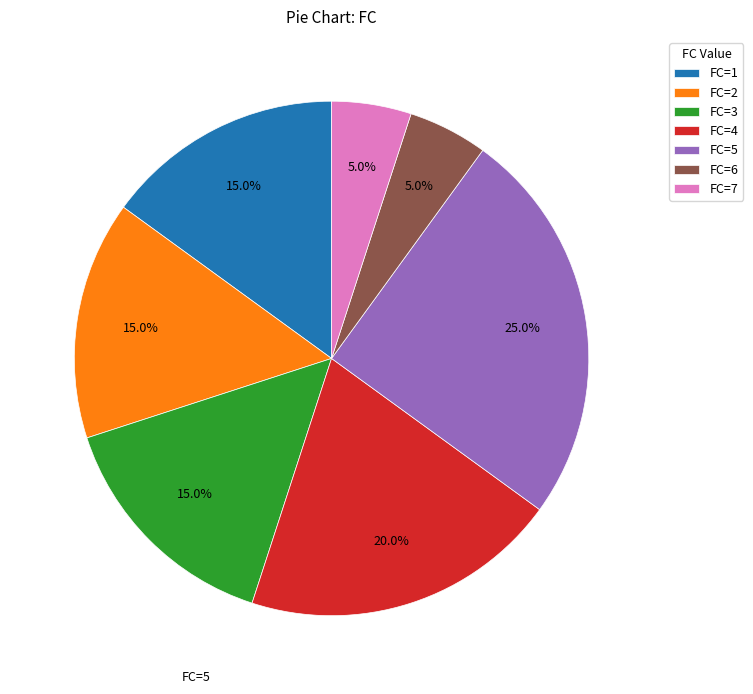

How many segments does this pie chart have?

7